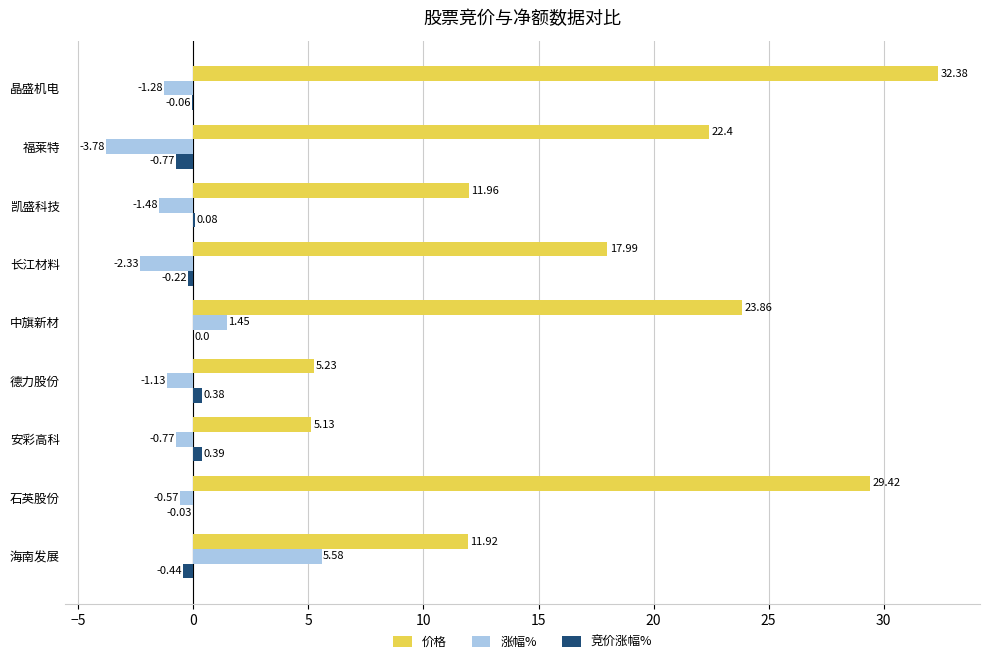

Where is 涨幅% nearest to the value 0?

石英股份